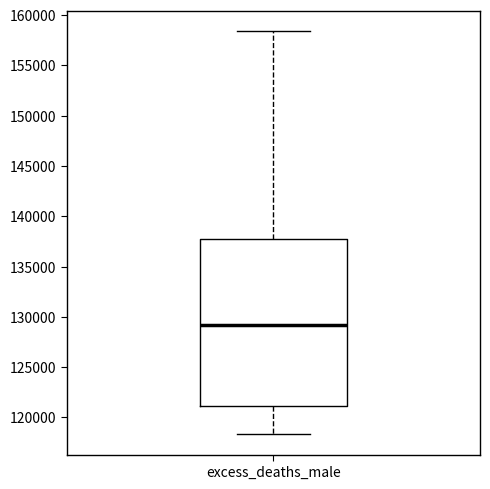

Where is the upper edge of the box for excess_deaths_male on the y-axis? The values are not printed on the chart, so give them approximately, as read against the axis.

137500